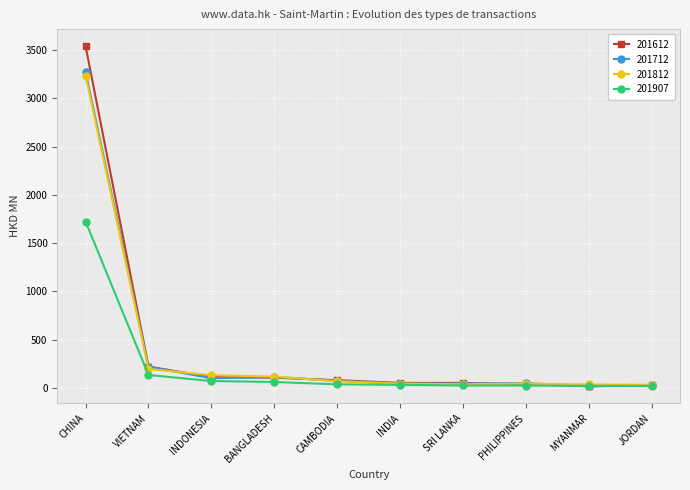

The value of 201612 at CHINA is 3543.0. True or false?

True